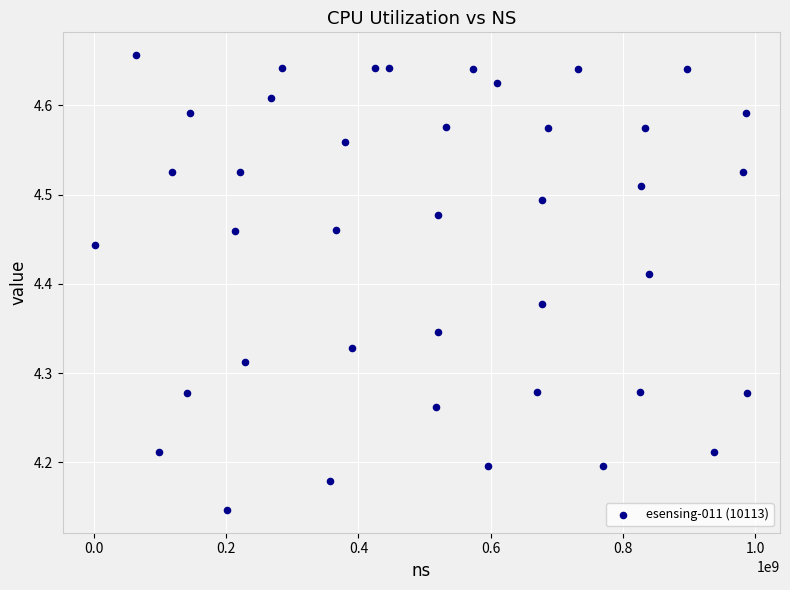

What is the range of X values (max minus min)?

986886300.0